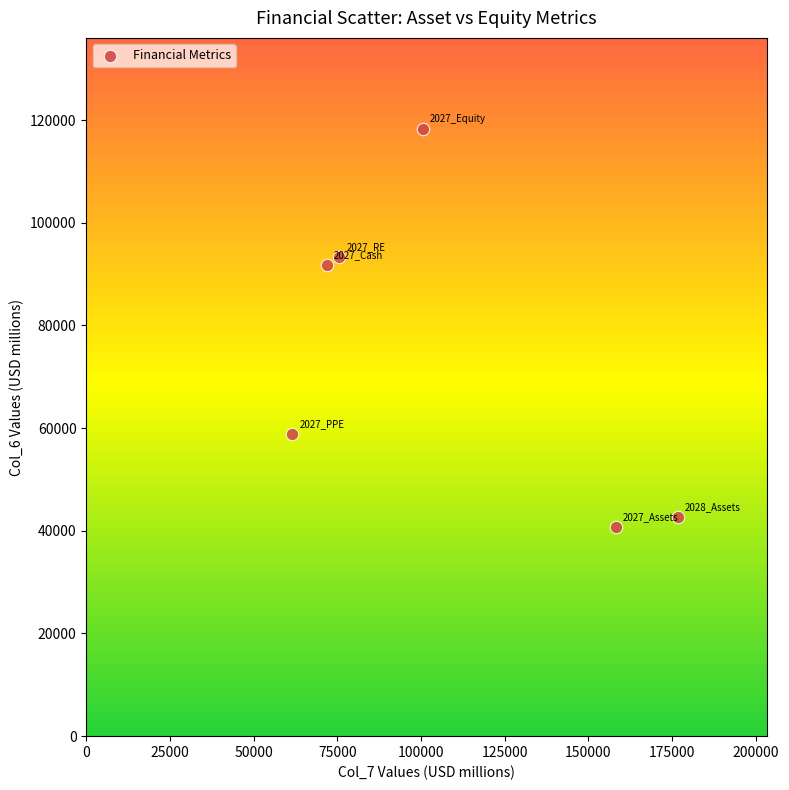

What Y value in the scatter plot is closest to 79465?

91753.8